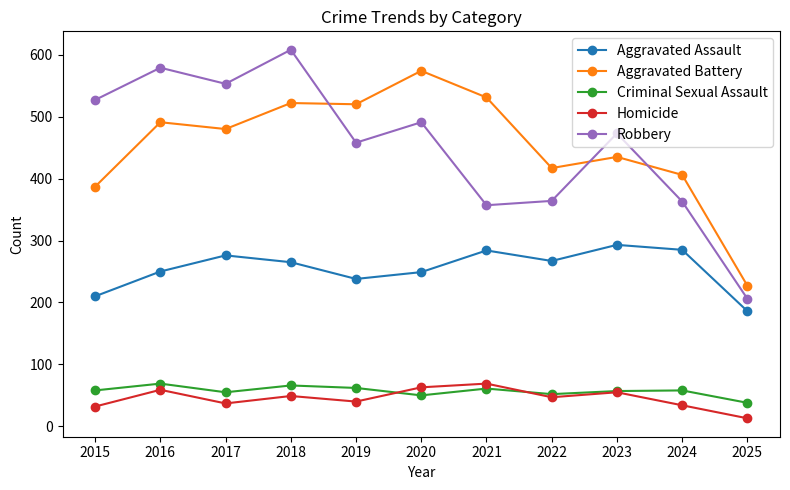

True or false: Aggravated Assault and Criminal Sexual Assault intersect in this chart.

False